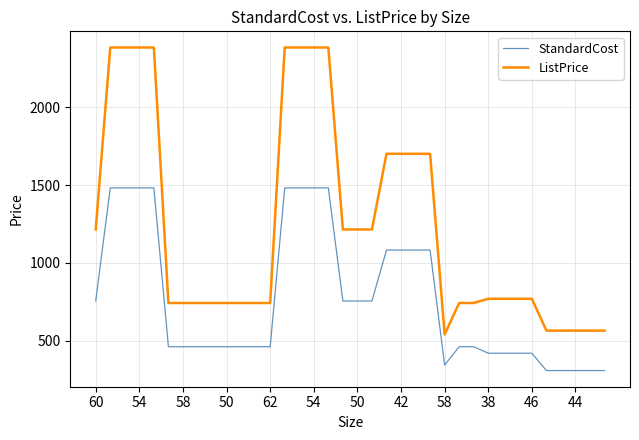

List the series in order of their peak value, highest first.

ListPrice, StandardCost